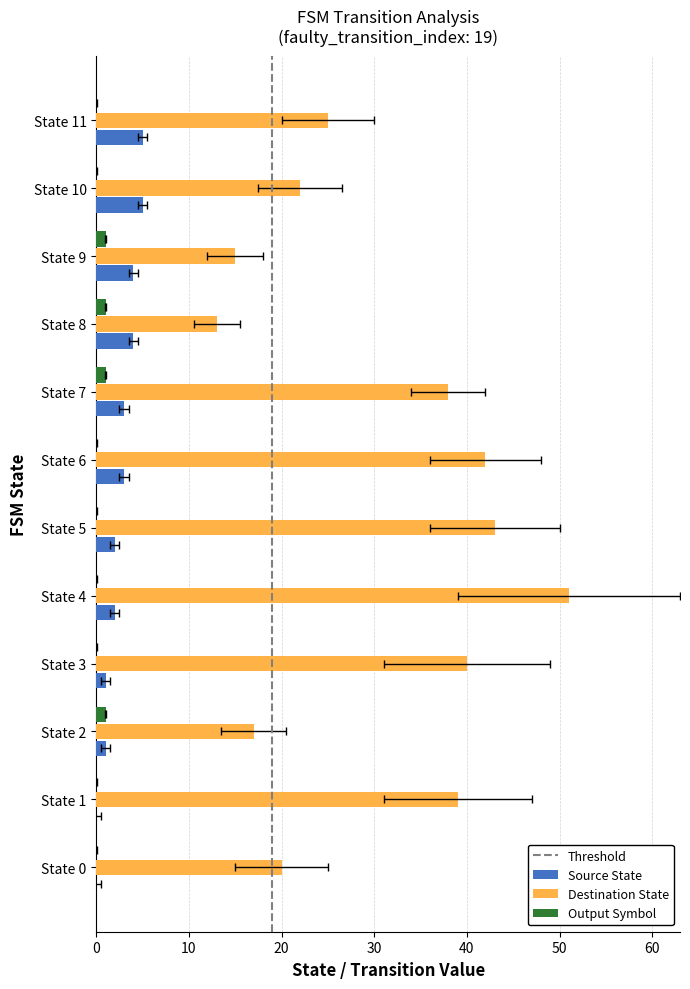

Rank the series by their maximum value, from lowest to highest.

Output Symbol, Source State, Destination State